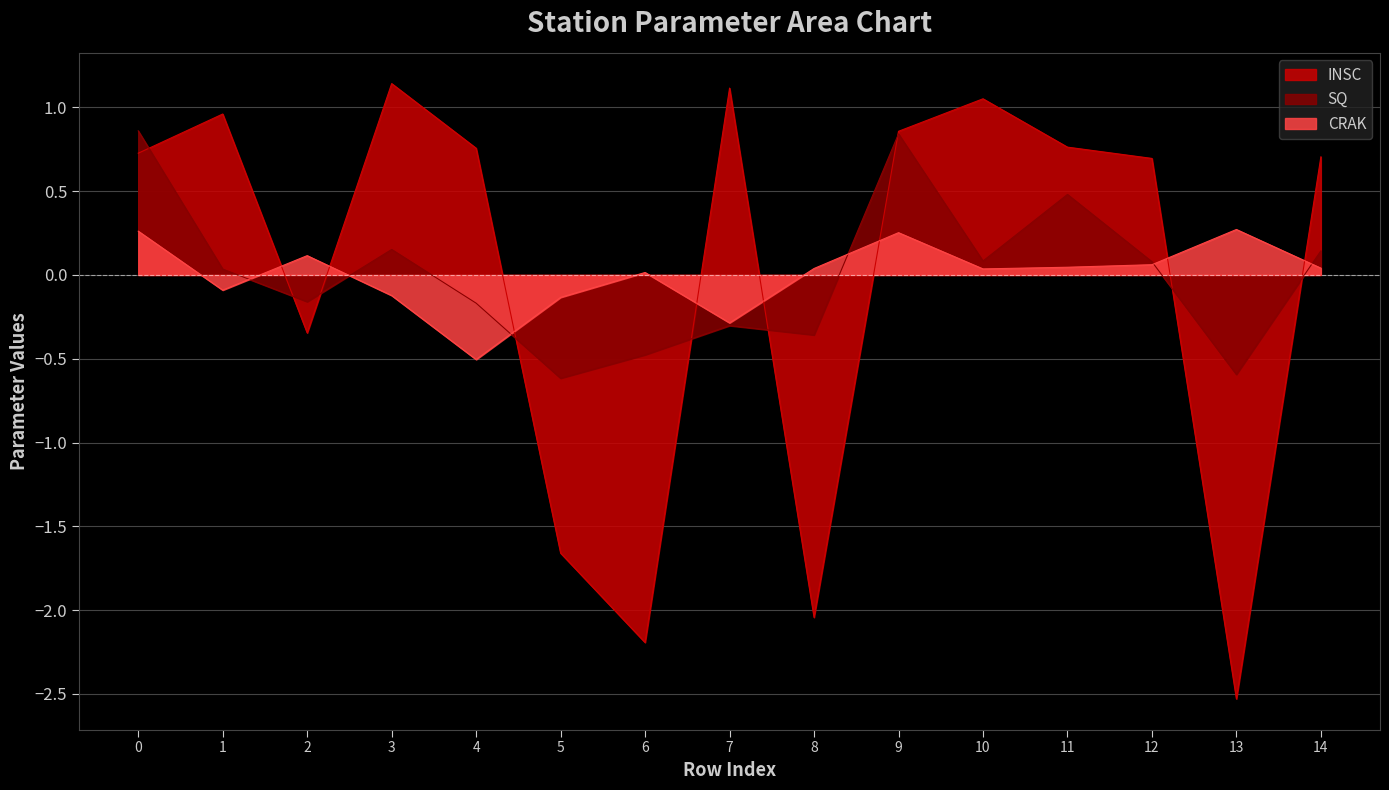

After their last crossing, which series has the higher values: INSC or CRAK?

INSC